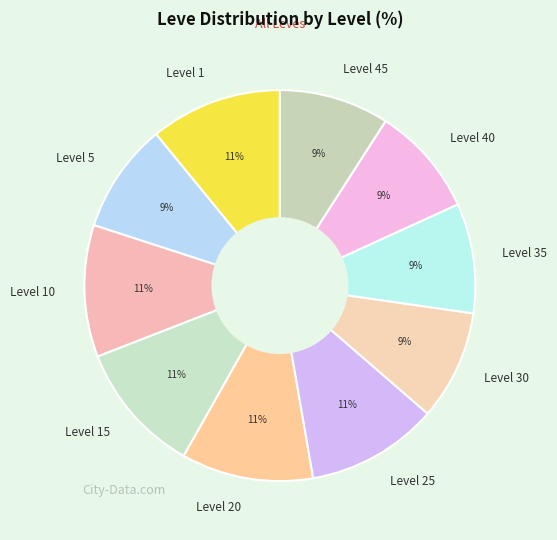

What is the ratio of the value at Level 25 to the value at Level 20?

1.0